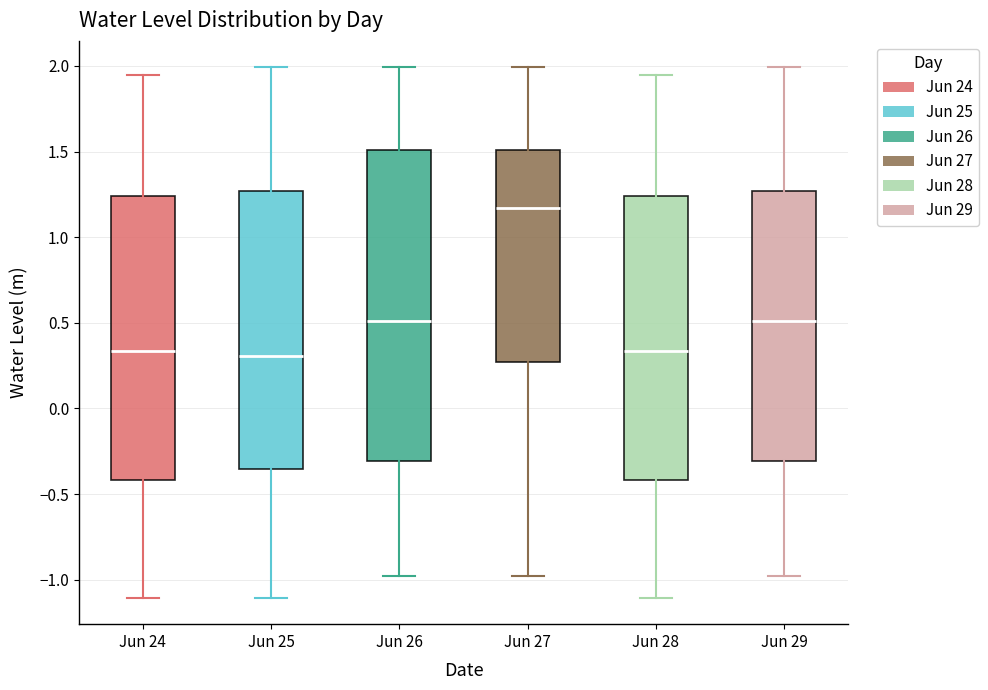

Reading left to right, transcribe this box plot: for each box, give where its median line is, the range the box spans, and where its two whiskers end, as read against the y-axis. The values are not printed on the chart, so give them approximately, as read against the axis.

Jun 24: median 0.35, box -0.40 to 1.25, whiskers -1.10 to 1.95
Jun 25: median 0.30, box -0.35 to 1.25, whiskers -1.10 to 2.00
Jun 26: median 0.50, box -0.30 to 1.50, whiskers -1.00 to 2.00
Jun 27: median 1.15, box 0.25 to 1.50, whiskers -1.00 to 2.00
Jun 28: median 0.35, box -0.40 to 1.25, whiskers -1.10 to 1.95
Jun 29: median 0.50, box -0.30 to 1.25, whiskers -1.00 to 2.00